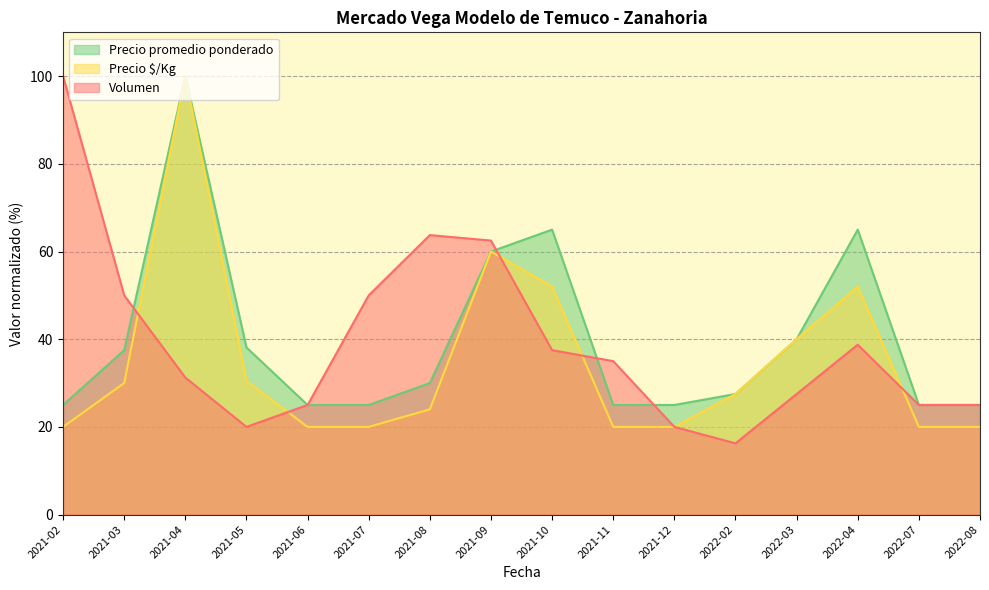

The Volumen series shows 62.5 at 2021-09. True or false?

True